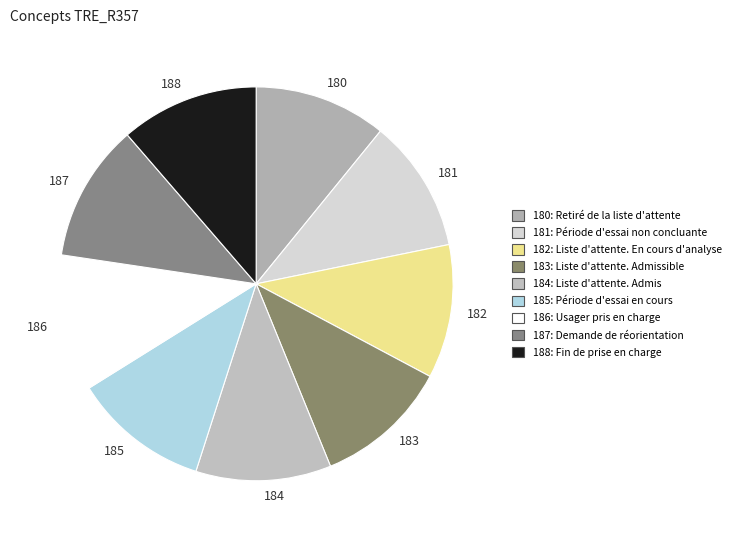

Is it true that 181 is 11% of the pie?

True